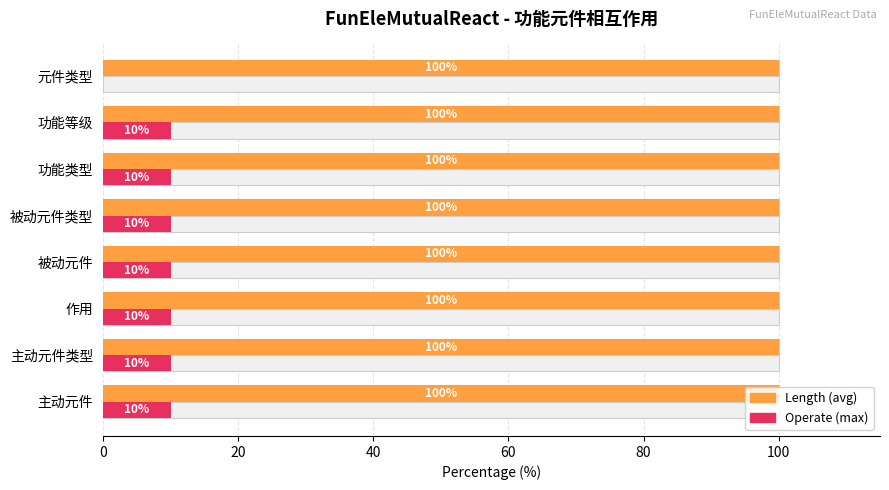

True or false: Operate has a value of 10.0 at 功能类型.

True